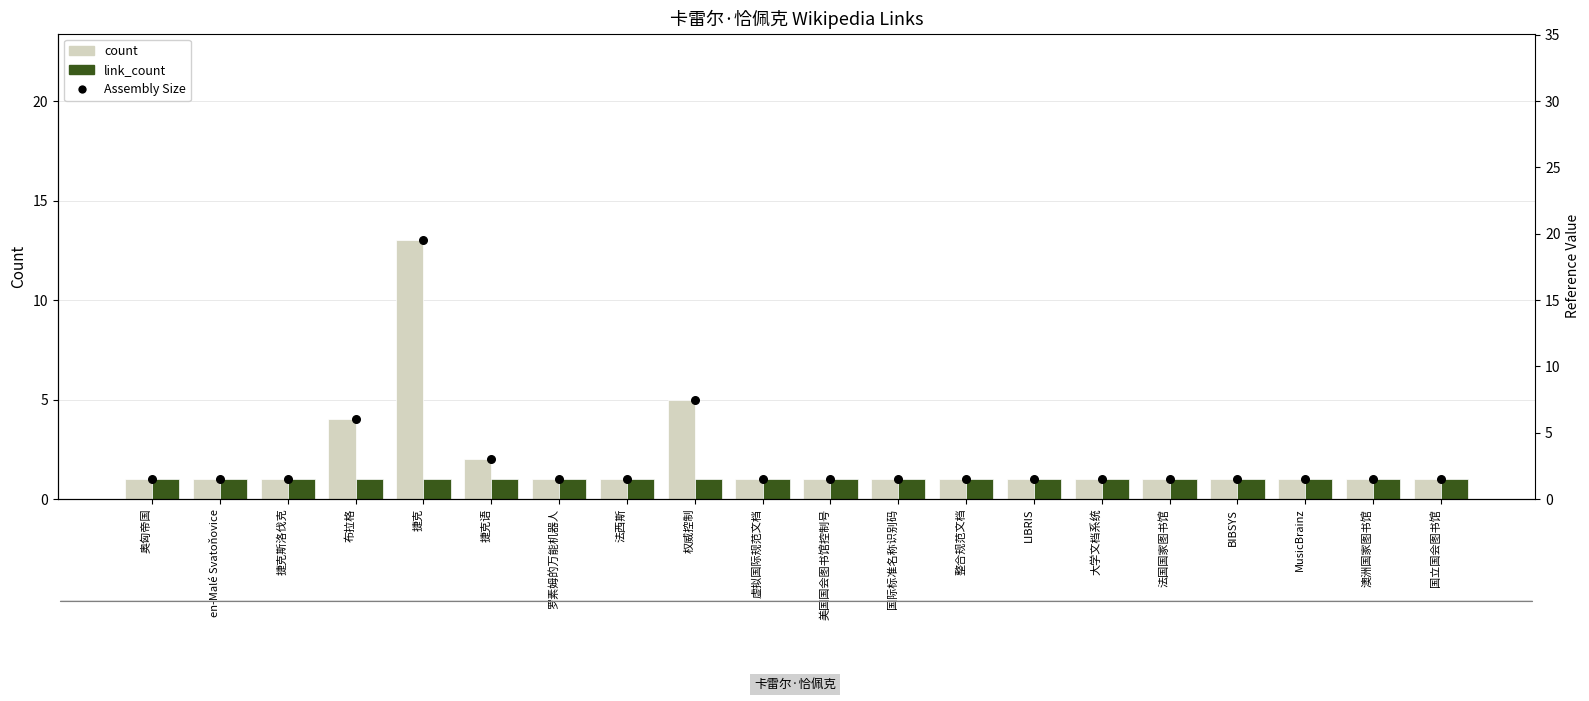

Which series has the largest Y range (max minus min)?

Assembly Size